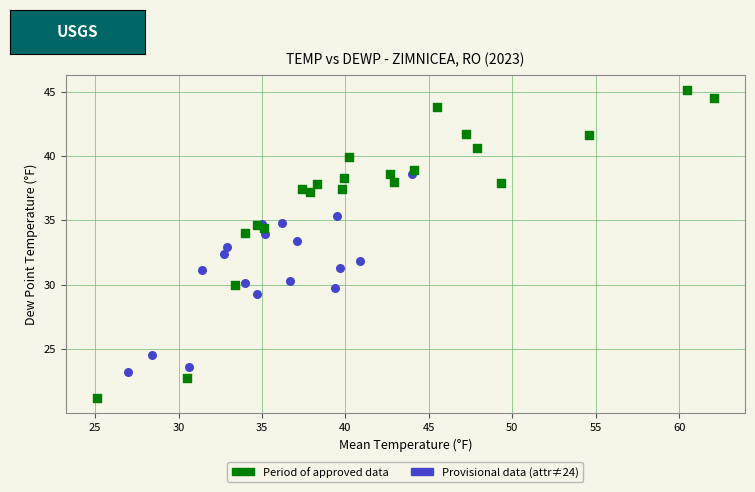

What are all the series names shown in the legend?

Period of approved data, Provisional data (attr≠24)